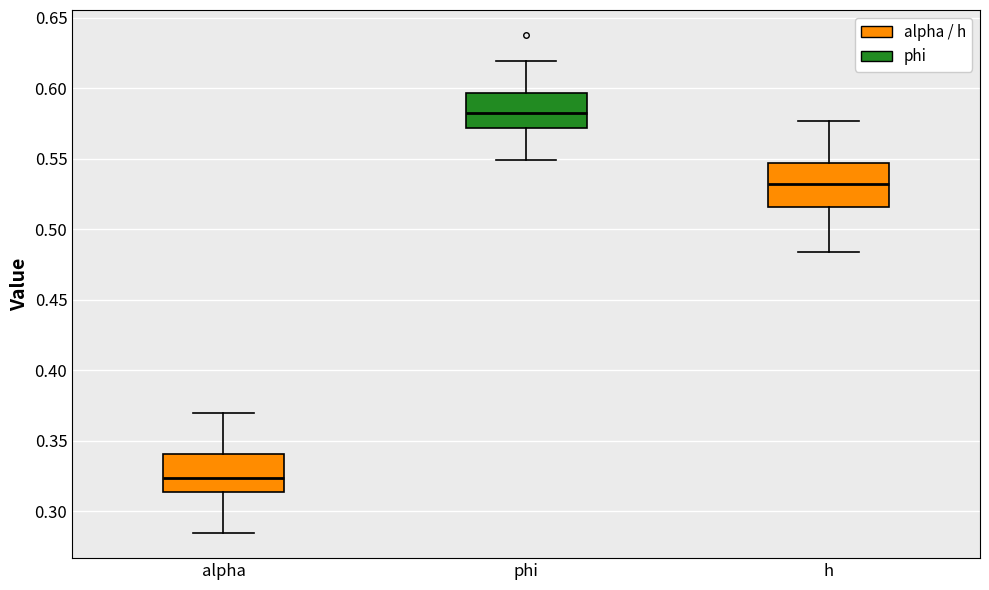

Reading left to right, read every box against the y-axis: the position of its median line, the range the box covers, and the ends of its whiskers. The values are not printed on the chart, so give them approximately, as read against the axis.

alpha: median 0.325, box 0.315 to 0.340, whiskers 0.285 to 0.370
phi: median 0.580, box 0.570 to 0.595, whiskers 0.550 to 0.620
h: median 0.530, box 0.515 to 0.545, whiskers 0.485 to 0.575